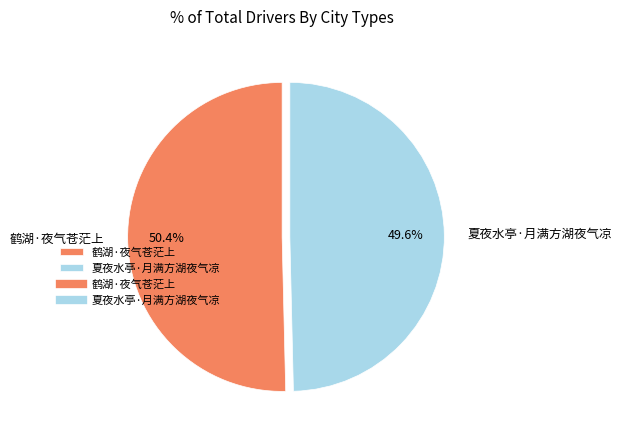

Which has a higher value, 夏夜水亭·月满方湖夜气凉 or 鹤湖·夜气苍茫上?

鹤湖·夜气苍茫上